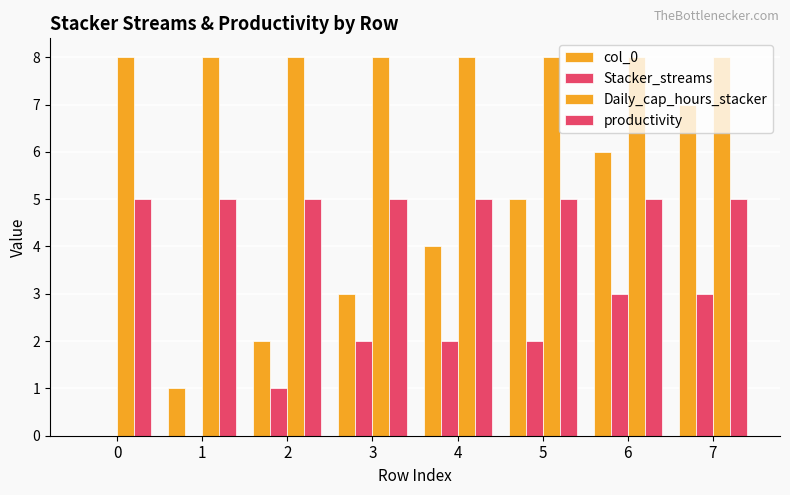

Is it true that productivity equals 5 at 0?

True